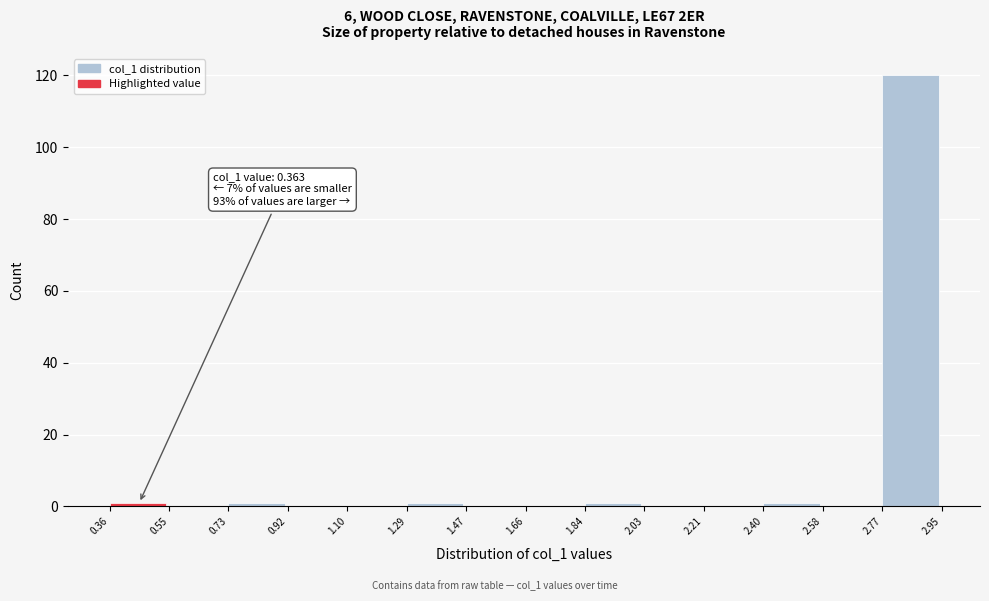

Over which range of the x-axis is the bar tallest?

2.77 to 2.95